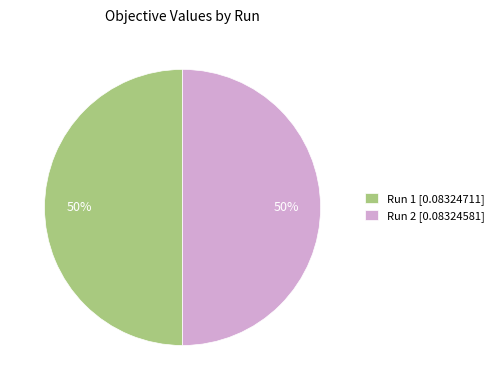

Combined, do Run 2 [0.08324581] and Run 1 [0.08324711] account for over 50%?

Yes